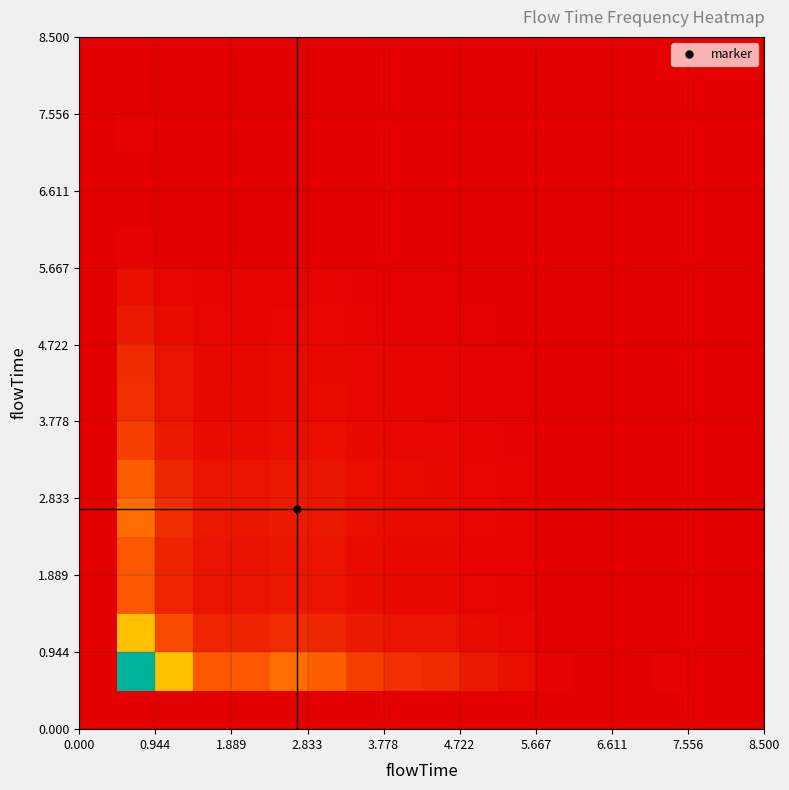

At how many categories does at least one series exceed 0?

13